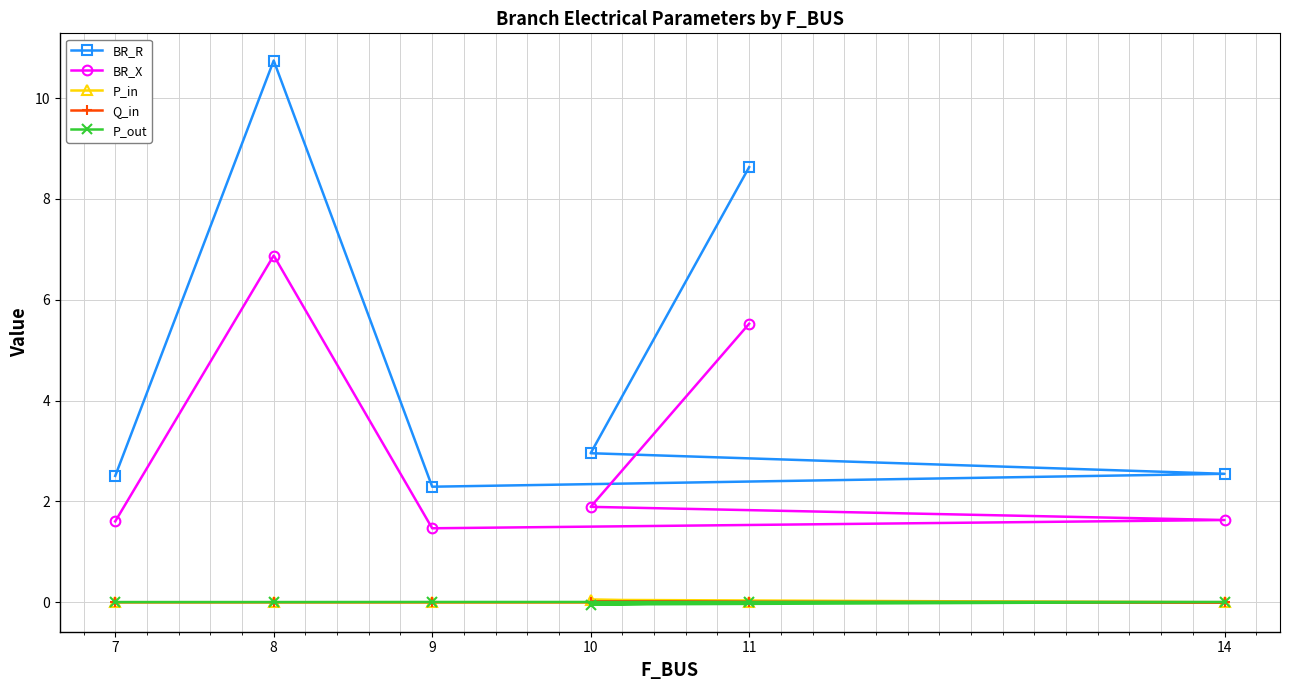

How many lines are shown in the chart?

5